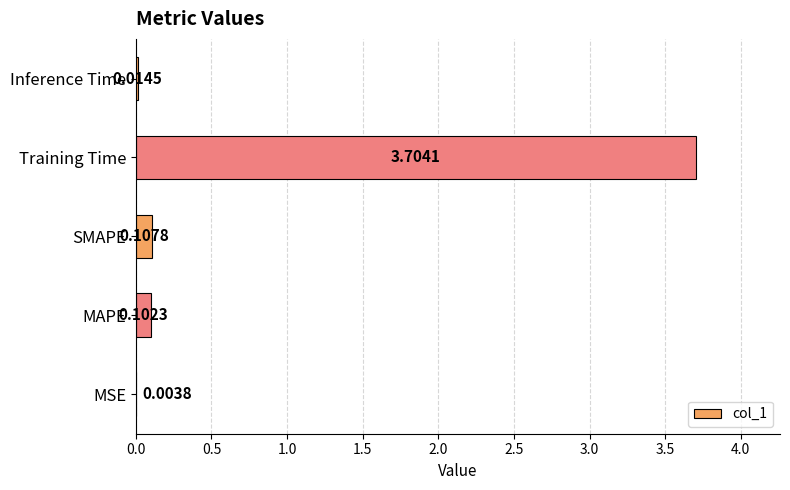

What is the sum of all values?

3.9